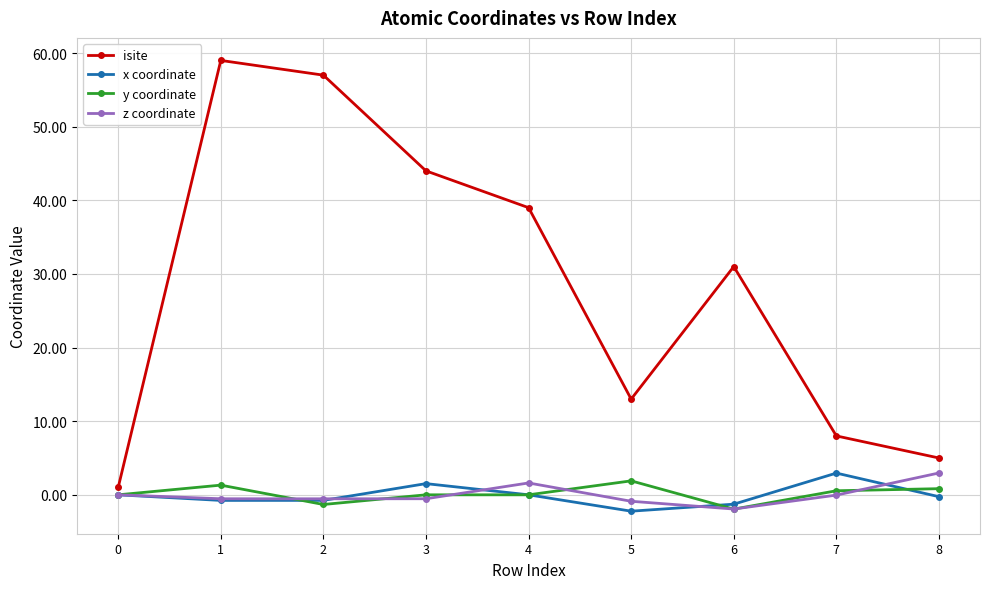

True or false: x coordinate has a value of -0.3 at 8.

True